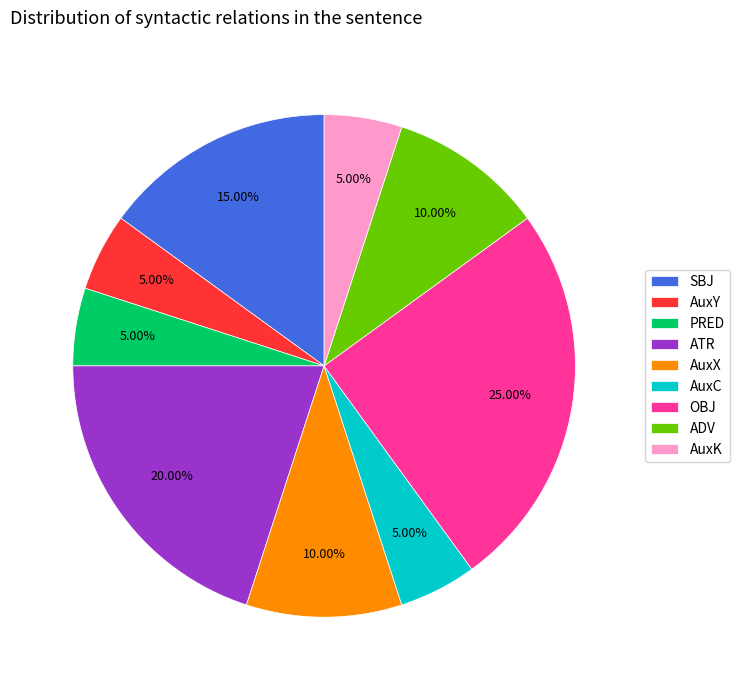

To the nearest percent, what portion does AuxK represent?

5%